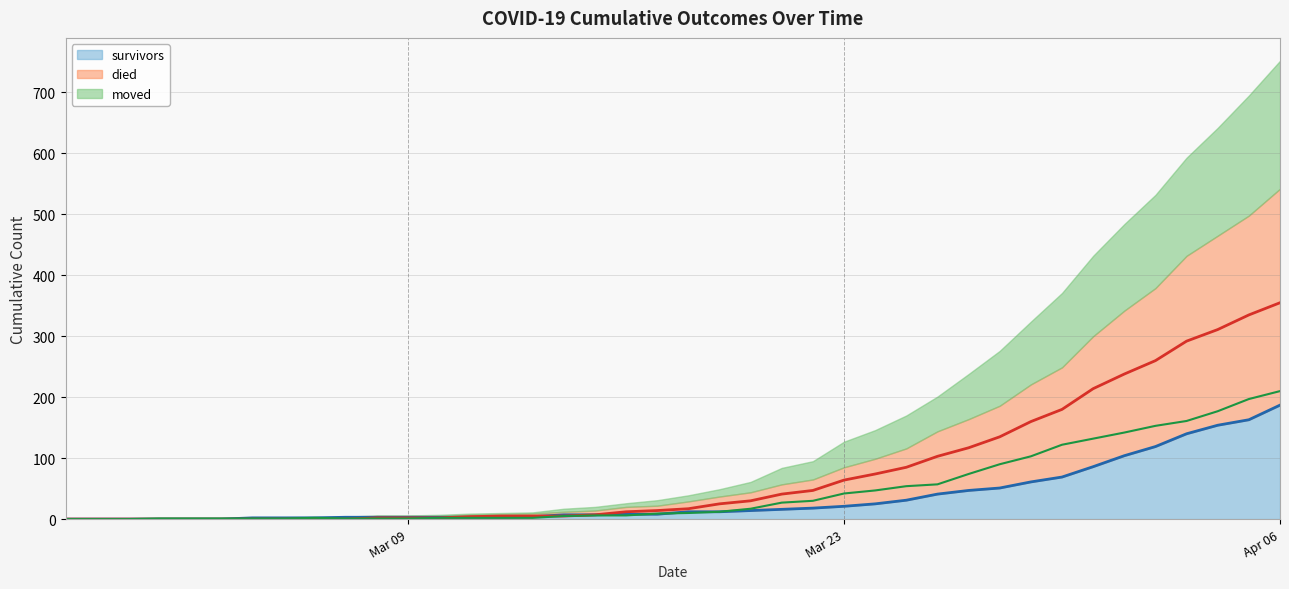

How many values in the died (line) series are below 17?

20